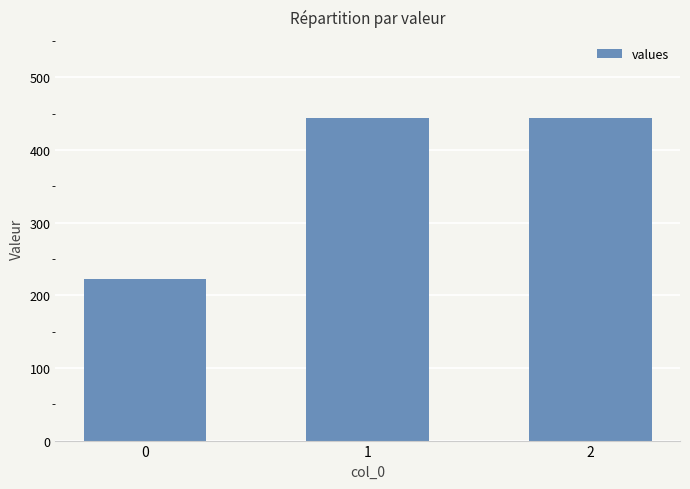

Where does the data first go above 444?

1